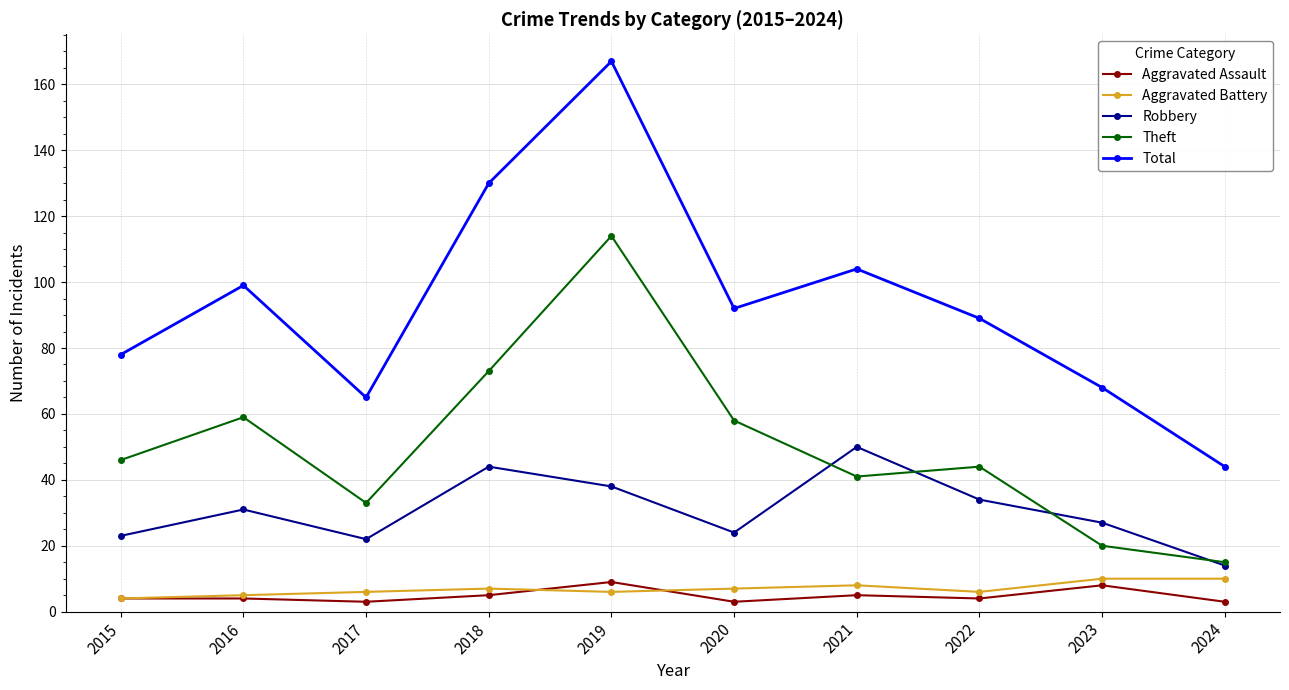

What is the value of the Robbery point at the 9th from the left?

27